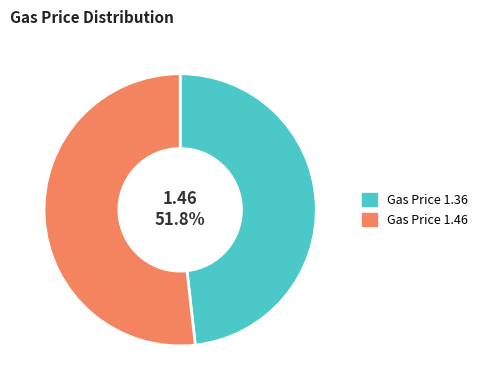

How many slices are in this pie chart?

2